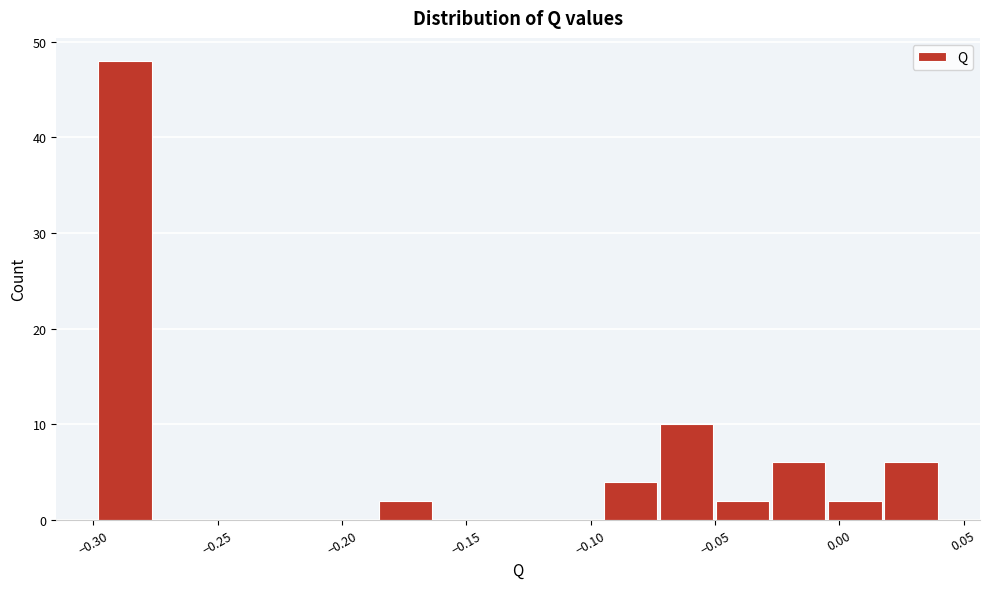

What is the height of the bar covering -0.005 to 0.020 on the x-axis? Neither the bar edges nor the heights are printed on the chart, so give them approximately, as read against the axes.

2